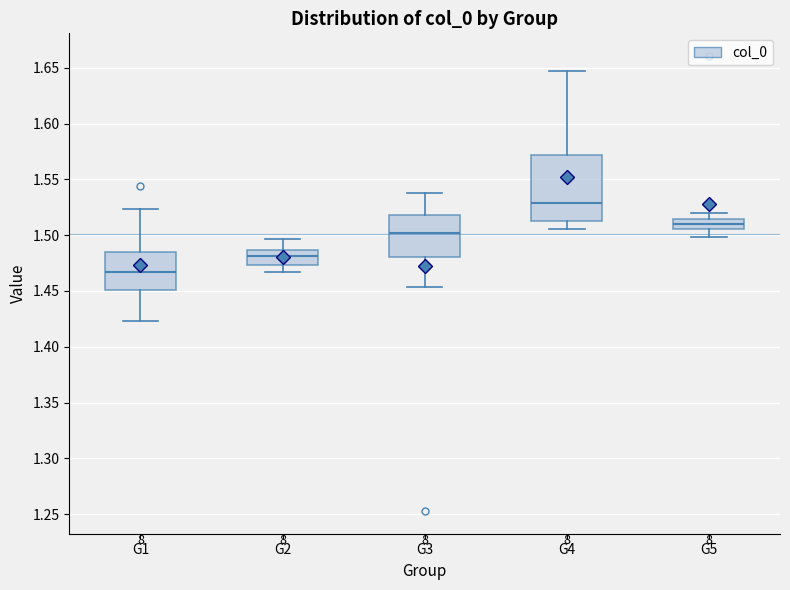

Reading left to right, read every box against the y-axis: the position of its median line, the range the box covers, and the ends of its whiskers. The values are not printed on the chart, so give them approximately, as read against the axis.

G1: median 1.465, box 1.450 to 1.485, whiskers 1.425 to 1.525
G2: median 1.480, box 1.475 to 1.485, whiskers 1.465 to 1.495
G3: median 1.500, box 1.480 to 1.520, whiskers 1.455 to 1.540
G4: median 1.530, box 1.515 to 1.570, whiskers 1.505 to 1.645
G5: median 1.510, box 1.505 to 1.515, whiskers 1.500 to 1.520